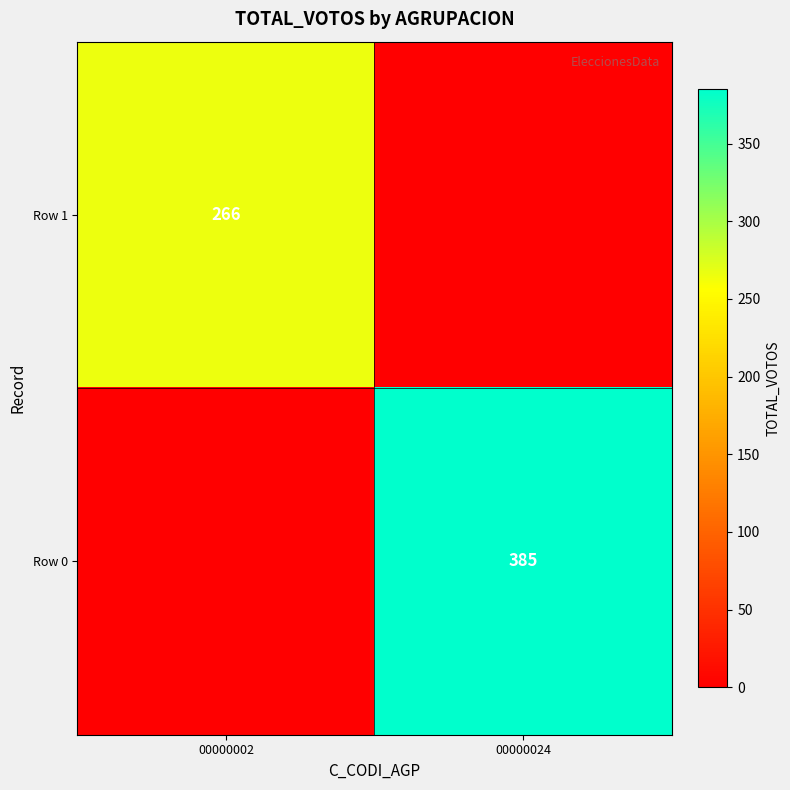

The value of Row 0 at 00000024 is 140. True or false?

False